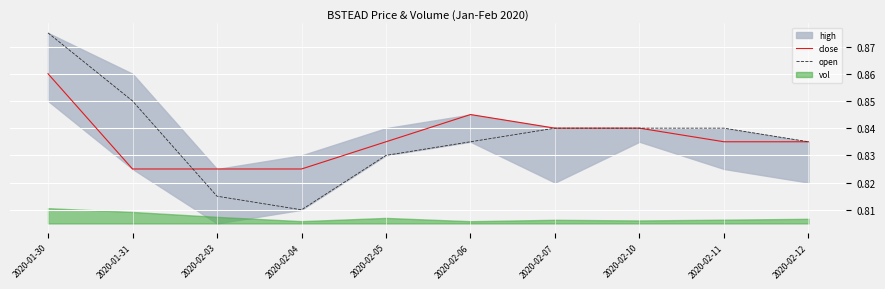

What is the total value across all series at 2020-01-31?

1.7